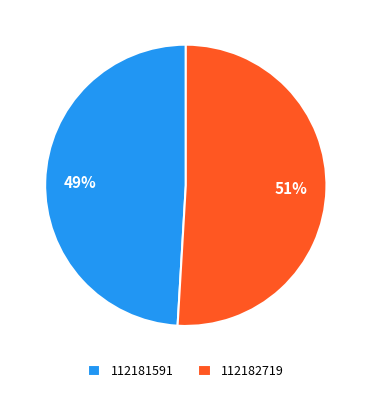

Which category accounts for the majority?

112182719